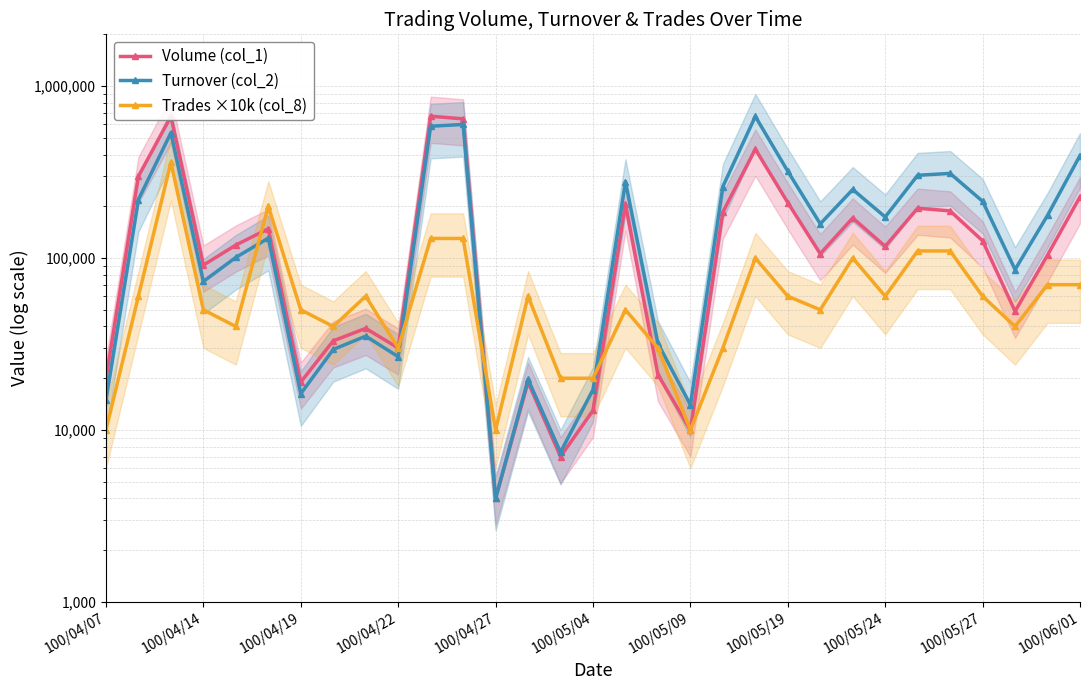

Is this an area chart (filled region under the line)?

No